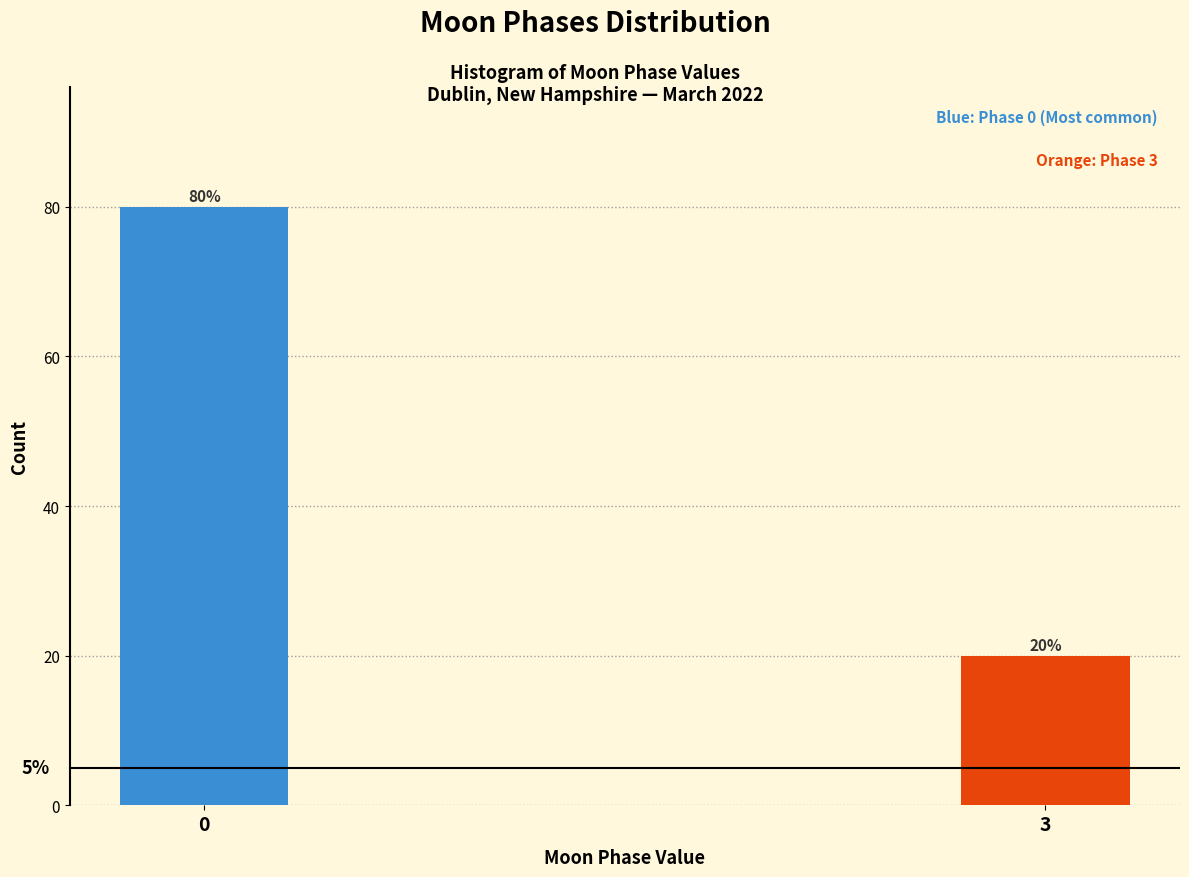

Reading right to left, list all the values displayed in this chart.

3=20	0=80